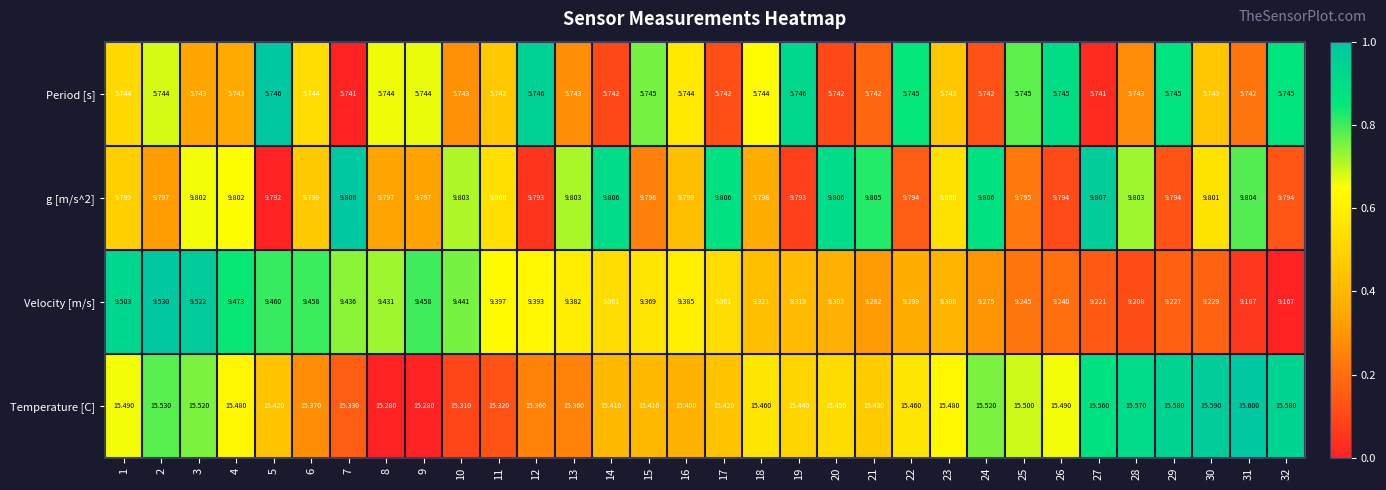

Which series changed the most between 4 and 17?

Velocity [m/s]